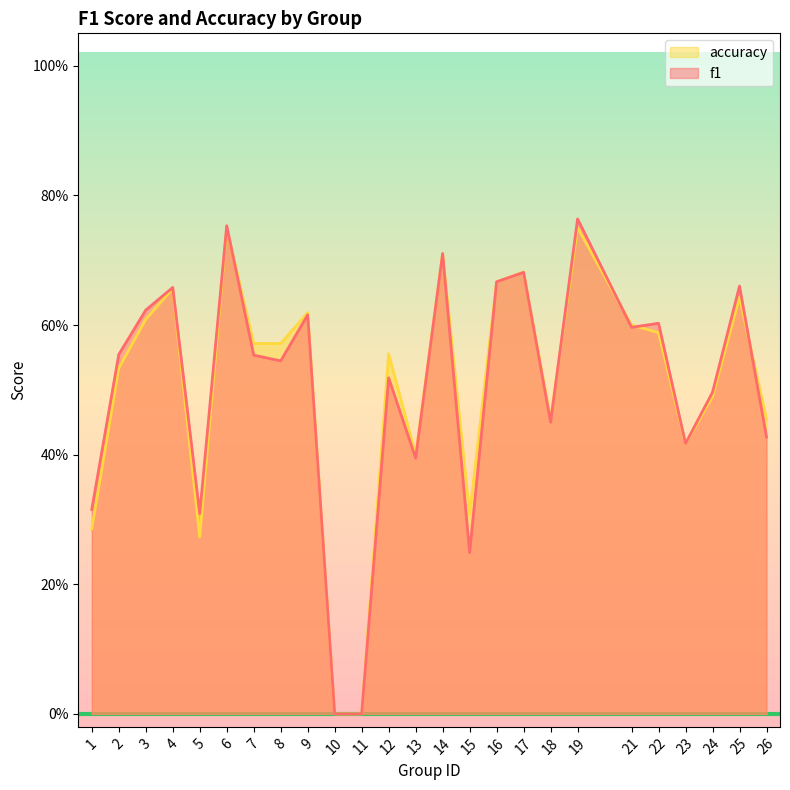

Which series has the largest range (max minus min)?

f1